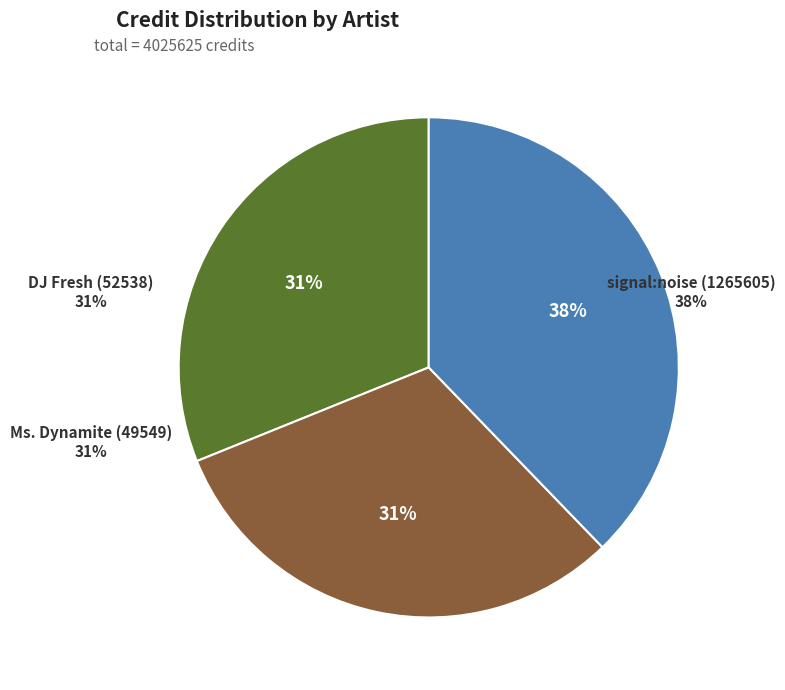

What portion of the pie excludes Ms. Dynamite (49549)?

68.9%